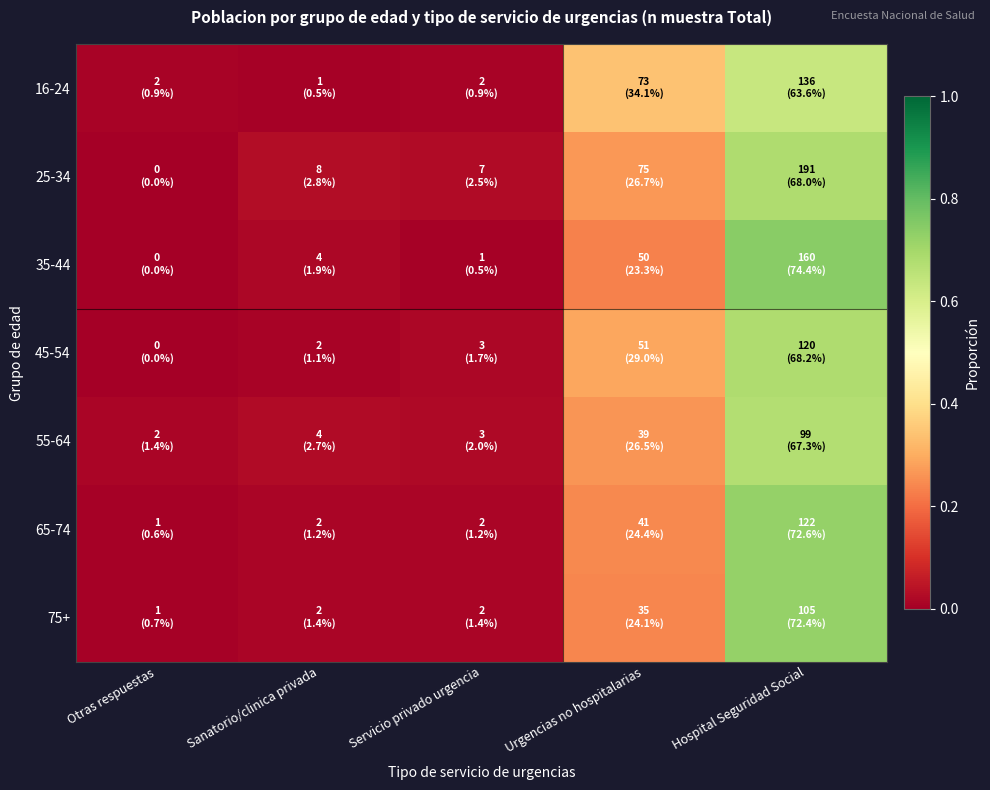

Reading left to right, extract all data points from this chart.

16-24: Otras respuestas=0.0	Sanatorio/clinica privada=0.0	Servicio privado urgencia=0.0	Urgencias no hospitalarias=0.3	Hospital Seguridad Social=0.6
25-34: Otras respuestas=0.0	Sanatorio/clinica privada=0.0	Servicio privado urgencia=0.0	Urgencias no hospitalarias=0.3	Hospital Seguridad Social=0.7
35-44: Otras respuestas=0.0	Sanatorio/clinica privada=0.0	Servicio privado urgencia=0.0	Urgencias no hospitalarias=0.2	Hospital Seguridad Social=0.7
45-54: Otras respuestas=0.0	Sanatorio/clinica privada=0.0	Servicio privado urgencia=0.0	Urgencias no hospitalarias=0.3	Hospital Seguridad Social=0.7
55-64: Otras respuestas=0.0	Sanatorio/clinica privada=0.0	Servicio privado urgencia=0.0	Urgencias no hospitalarias=0.3	Hospital Seguridad Social=0.7
65-74: Otras respuestas=0.0	Sanatorio/clinica privada=0.0	Servicio privado urgencia=0.0	Urgencias no hospitalarias=0.2	Hospital Seguridad Social=0.7
75+: Otras respuestas=0.0	Sanatorio/clinica privada=0.0	Servicio privado urgencia=0.0	Urgencias no hospitalarias=0.2	Hospital Seguridad Social=0.7